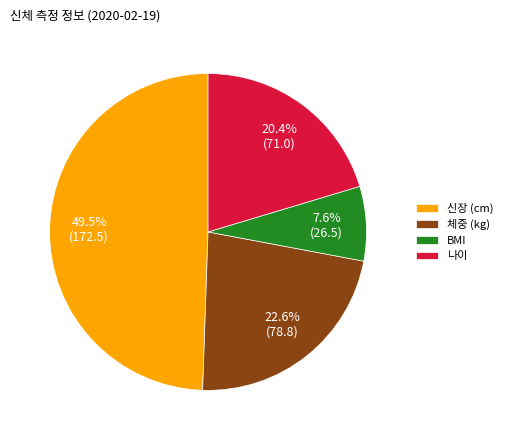

To the nearest percent, what is the average slice percentage?

25%